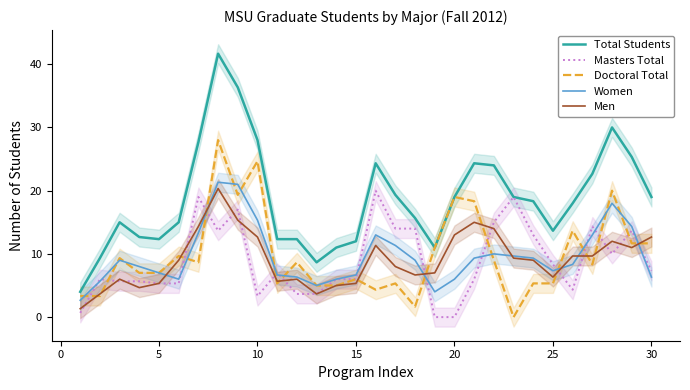

True or false: Men and Total Students cross at least once.

False